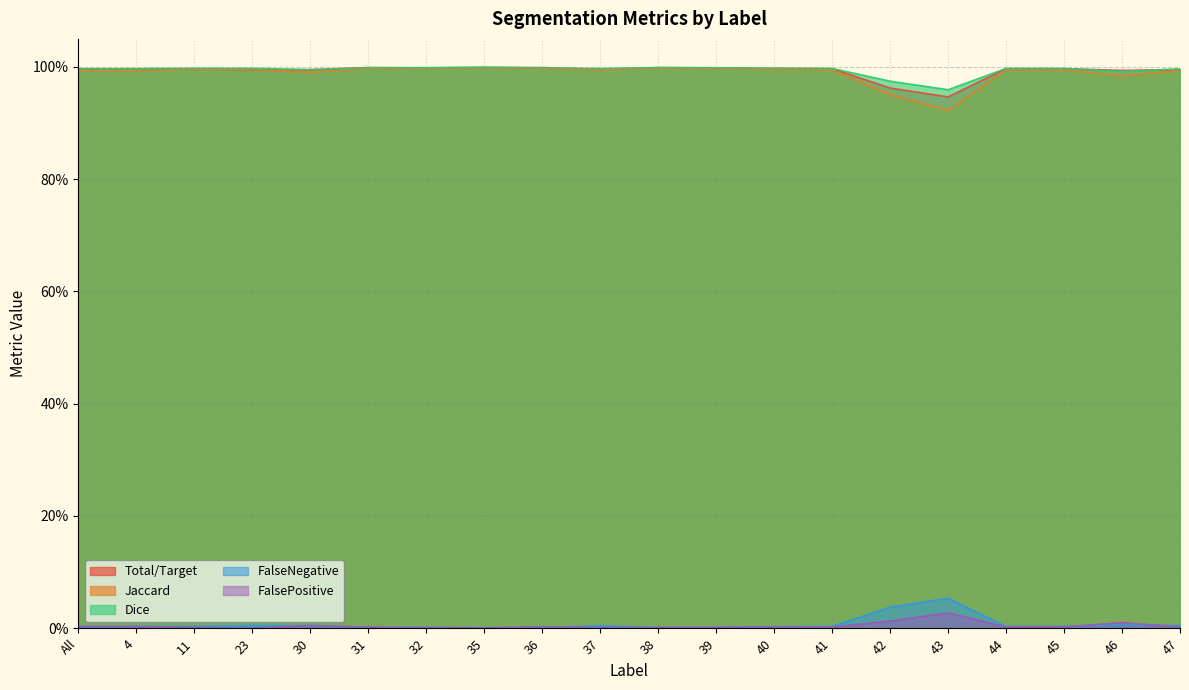

At how many categories does at least one series exceed 0?

20